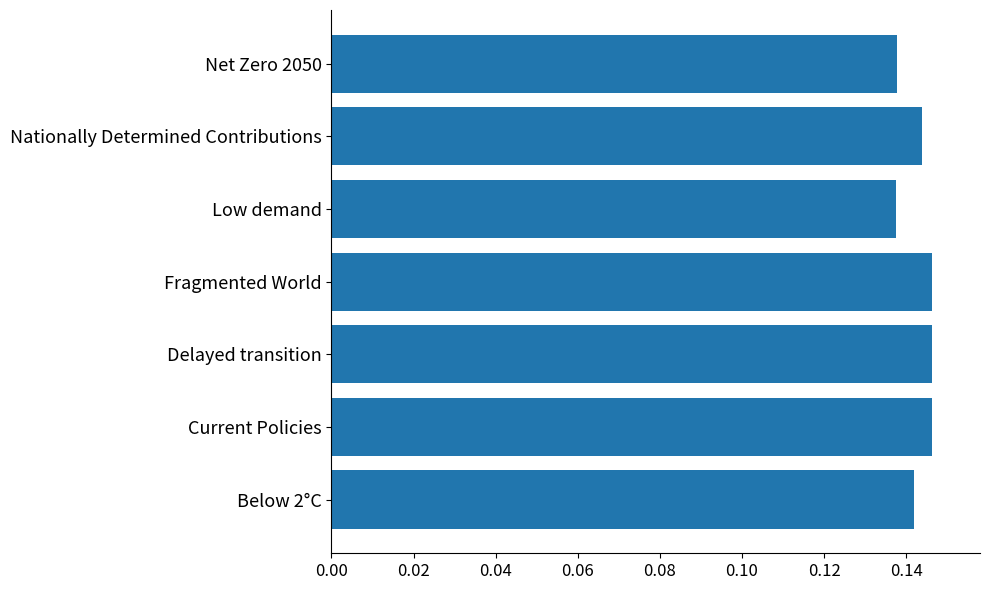

Count the values in the range 0 to 1.

7